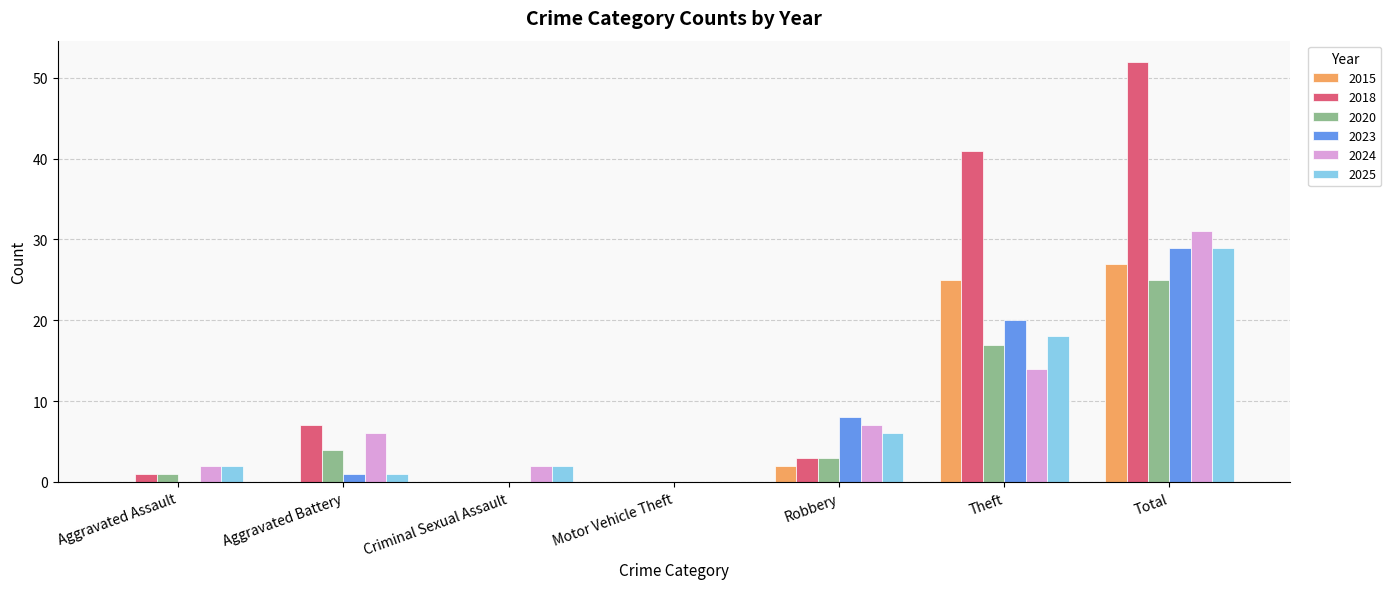

At which label does 2020 first exceed 3?

Aggravated Battery